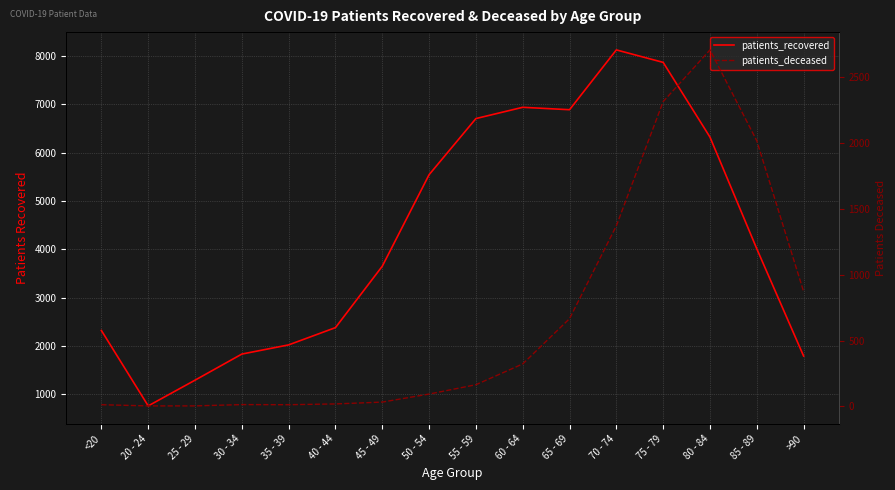

At which category is the sum across all series the highest?

75 - 79